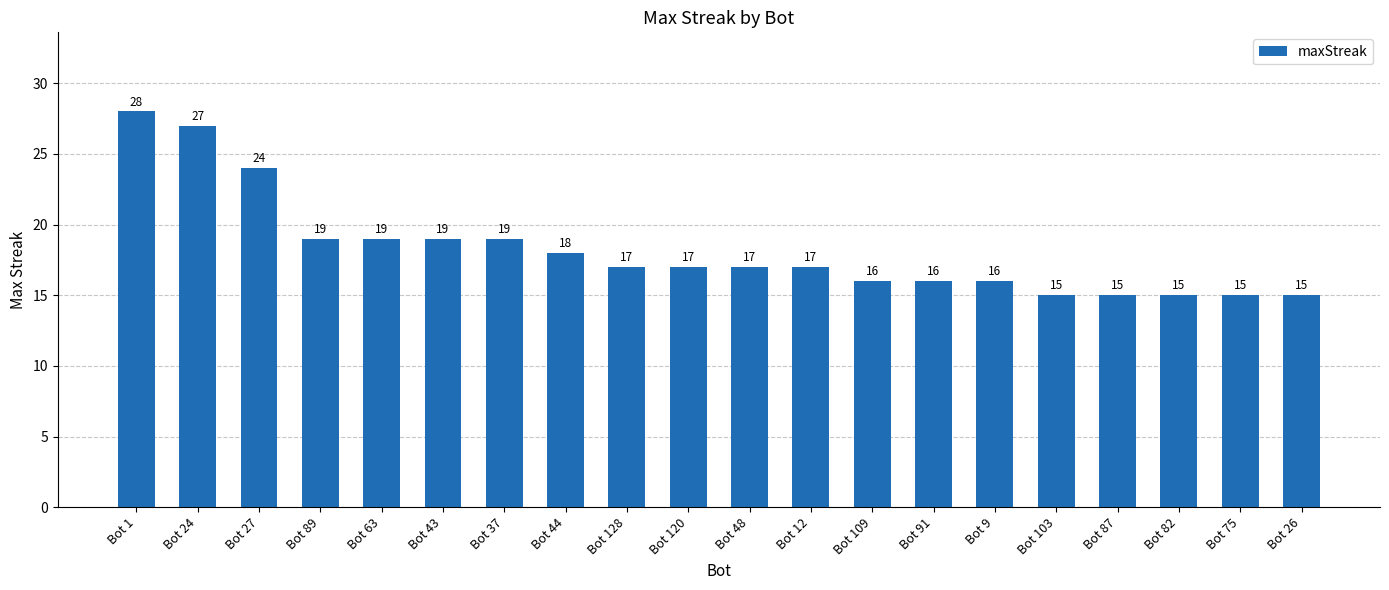

What is the label of the 15th bar from the left?

Bot 9